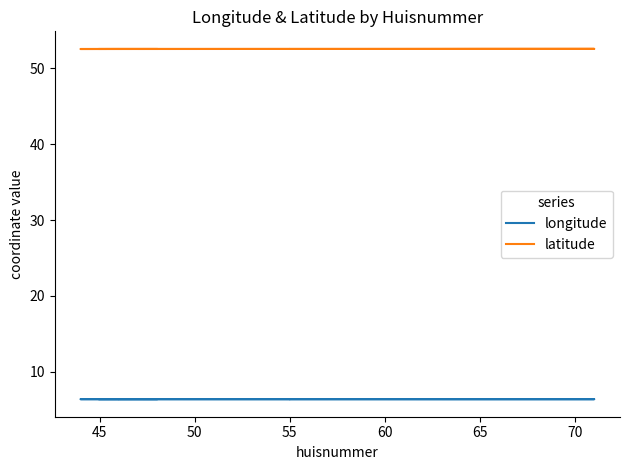

Is the value of latitude at 45 greater than the value of longitude at 16?

Yes